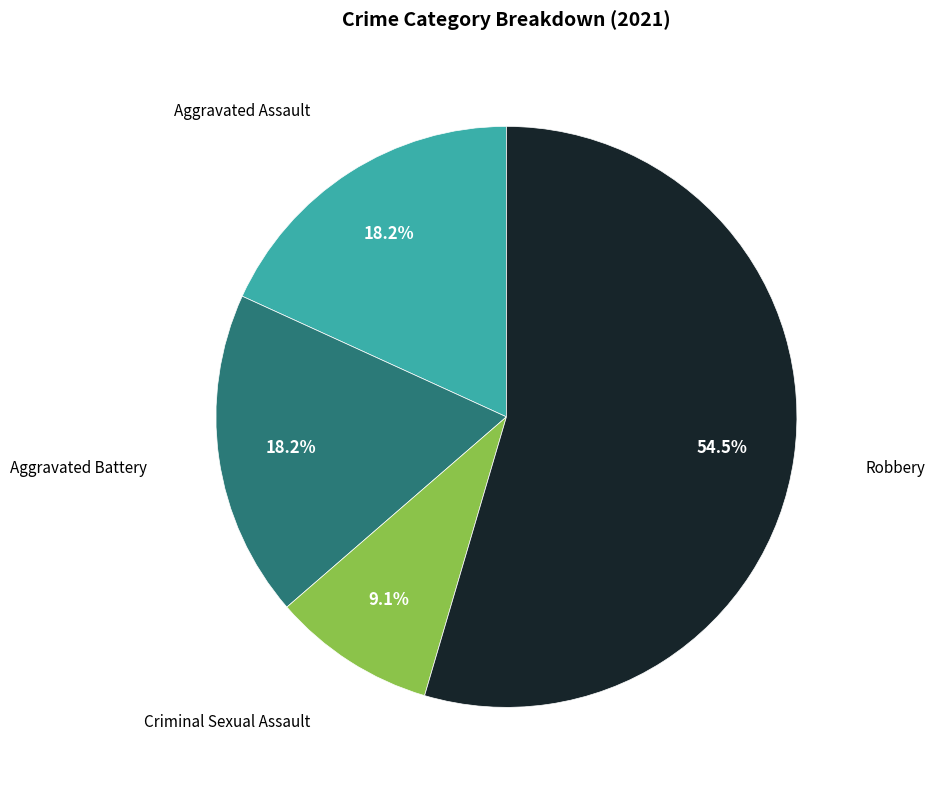

Is there any slice that represents more than half of the pie?

Yes